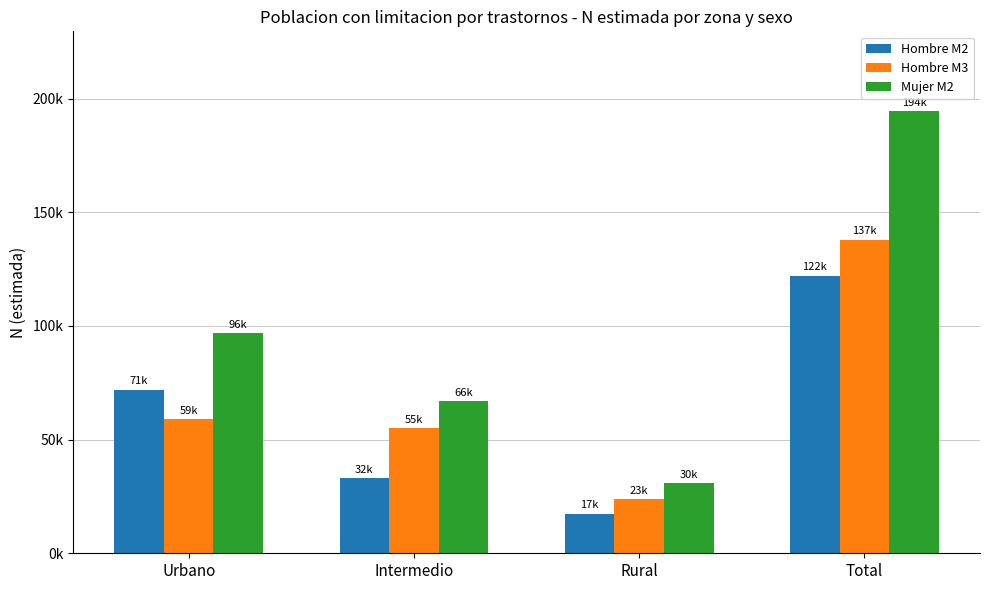

What is the value of the Mujer M2 bar at the 4th from the left?

194565